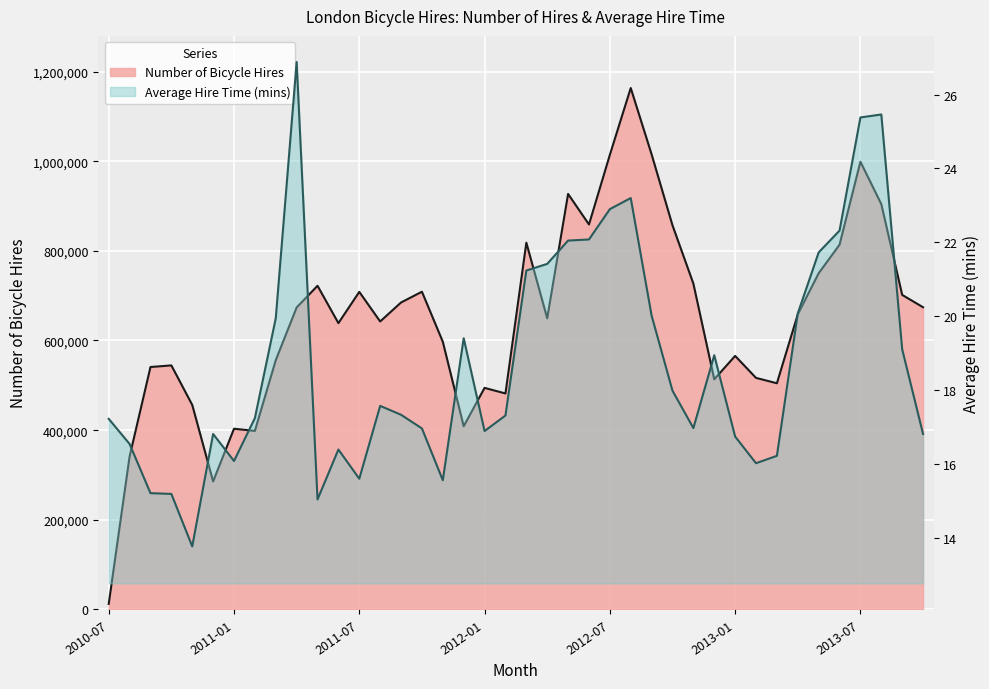

Read the Number of Bicycle Hires value at 2013-01.

565589.0